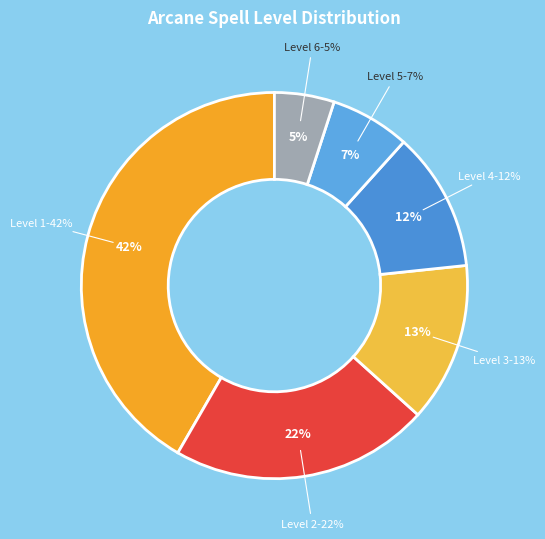

What percentage is the Arcane 1 slice, to the nearest percent?

42%